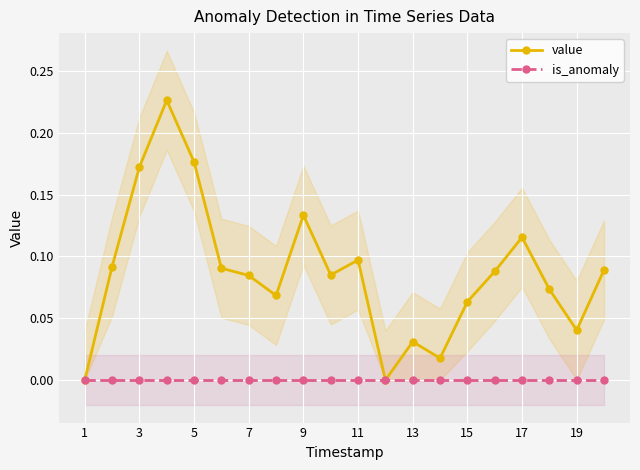

Reading left to right, extract all data points from this chart.

value: 0.0	0.1	0.2	0.2	0.2	0.1	0.1	0.1	0.1	0.1	0.1	0.0	0.0	0.0	0.1	0.1	0.1	0.1	0.0	0.1
is_anomaly: 0.0	0.0	0.0	0.0	0.0	0.0	0.0	0.0	0.0	0.0	0.0	0.0	0.0	0.0	0.0	0.0	0.0	0.0	0.0	0.0